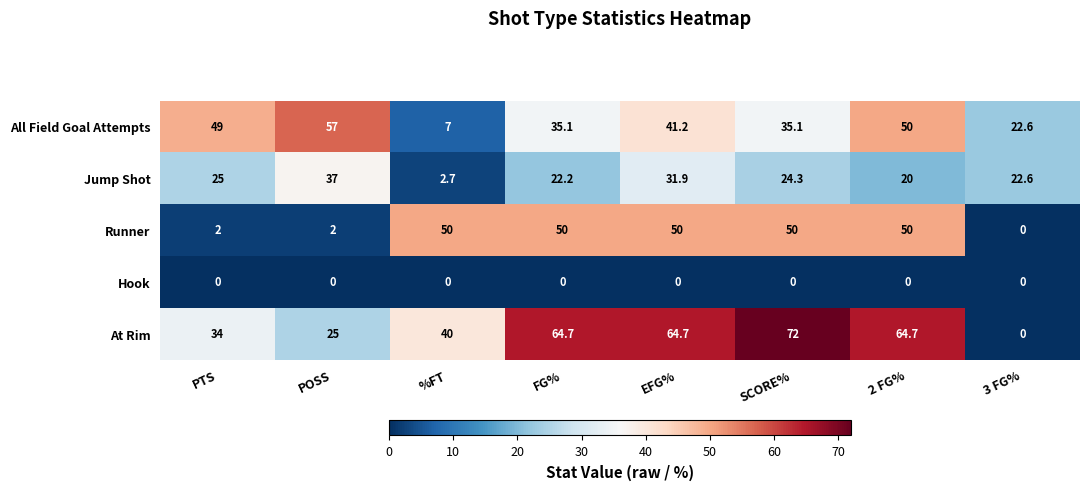

How many categories are shown in the chart?

8